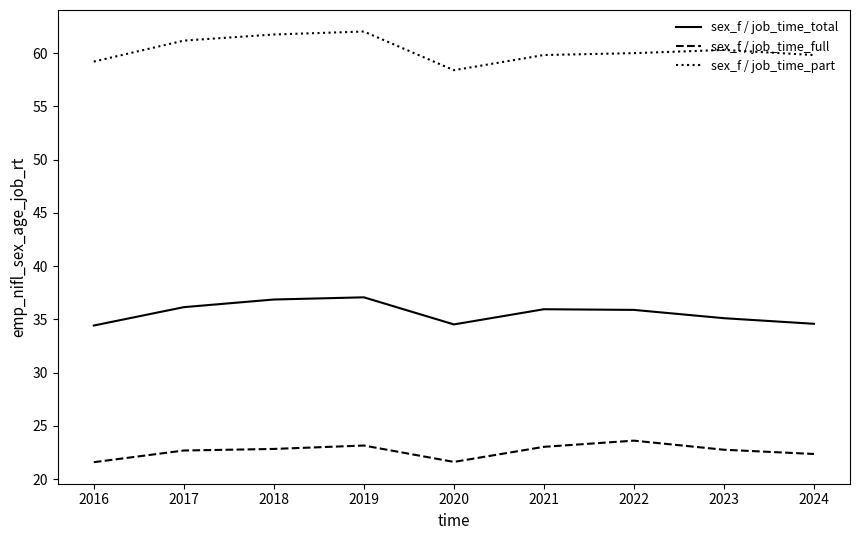

What is the difference between the maximum and minimum values in the sex_f / job_time_full series?

2.0